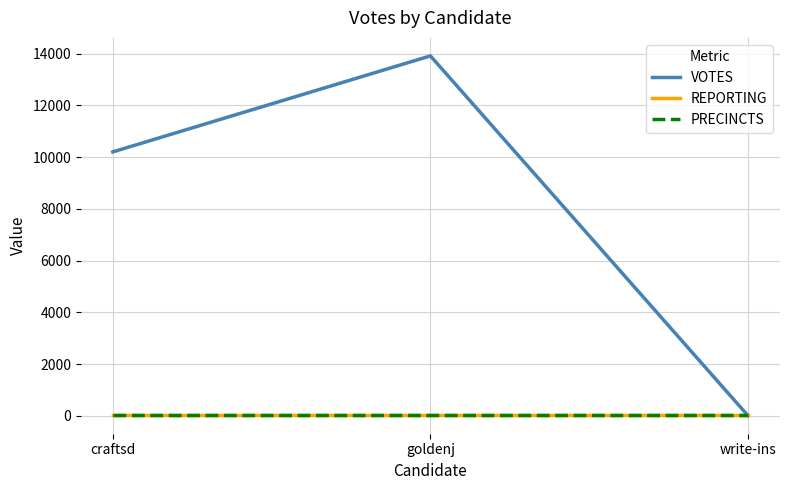

What is the spread (max minus min) of values at craftsd?

10177